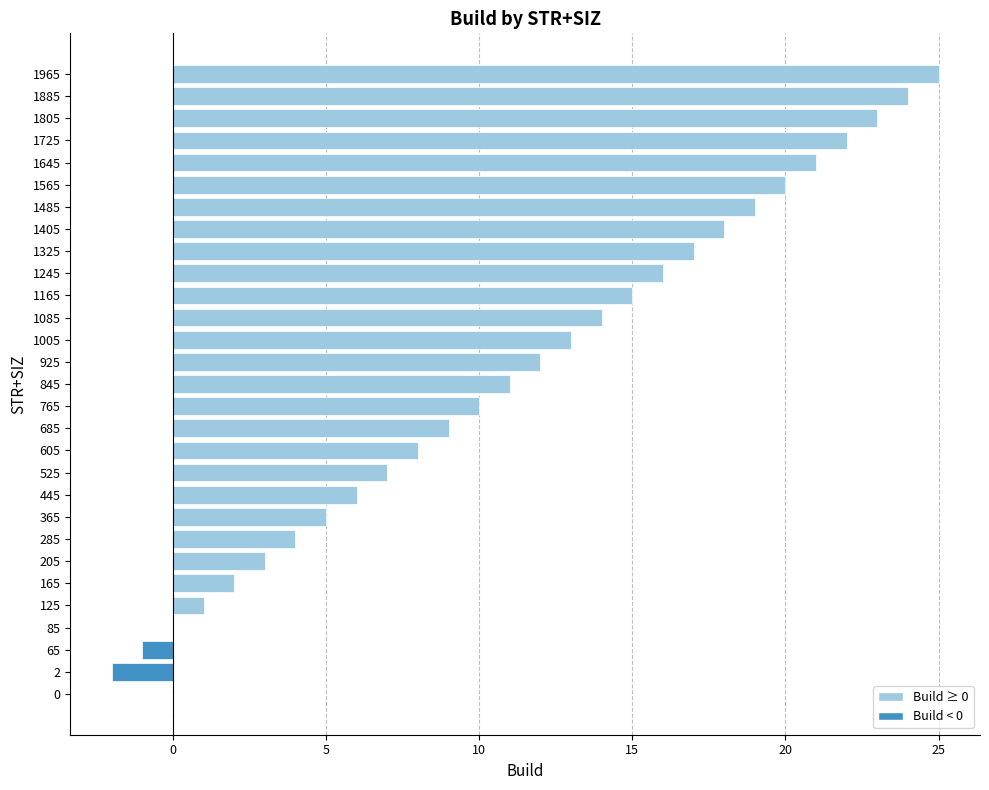

Between 205 and 525, which is larger?

525